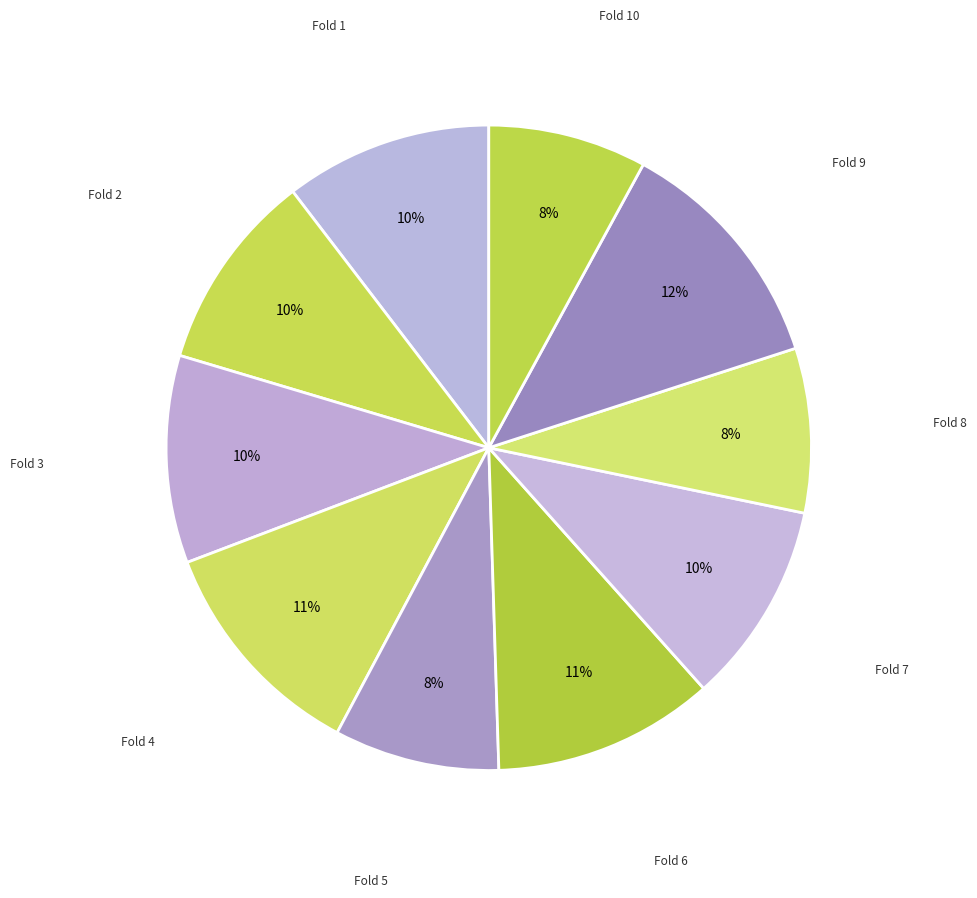

Which category has the biggest portion of the pie?

Fold 9